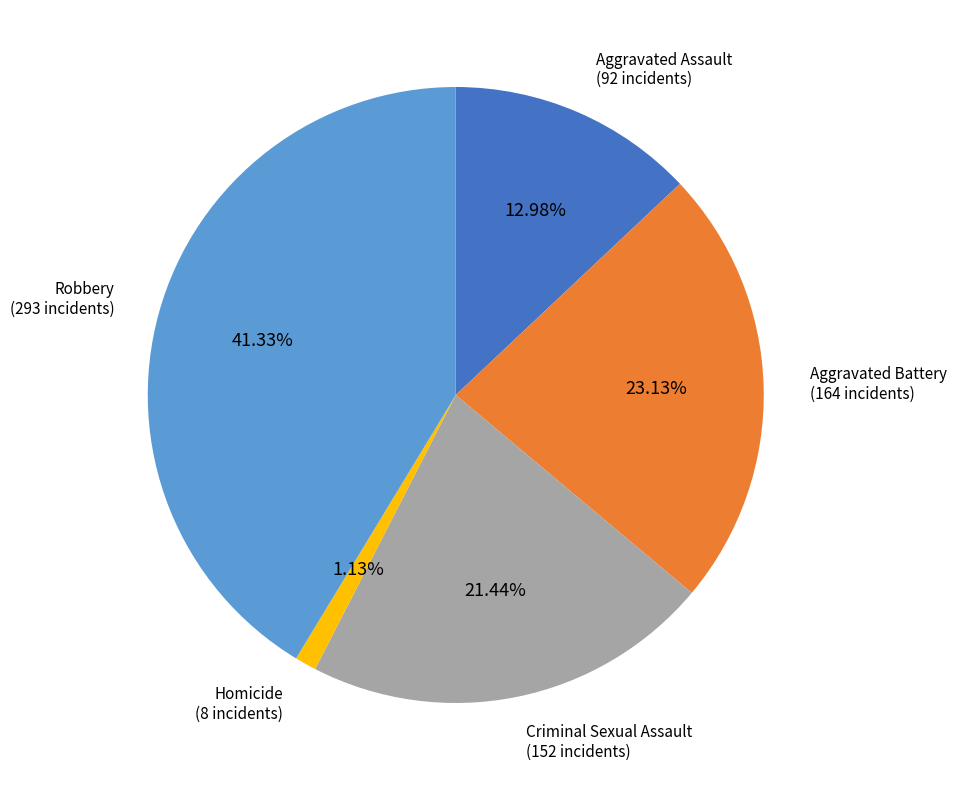

Is there a majority slice in this chart?

No